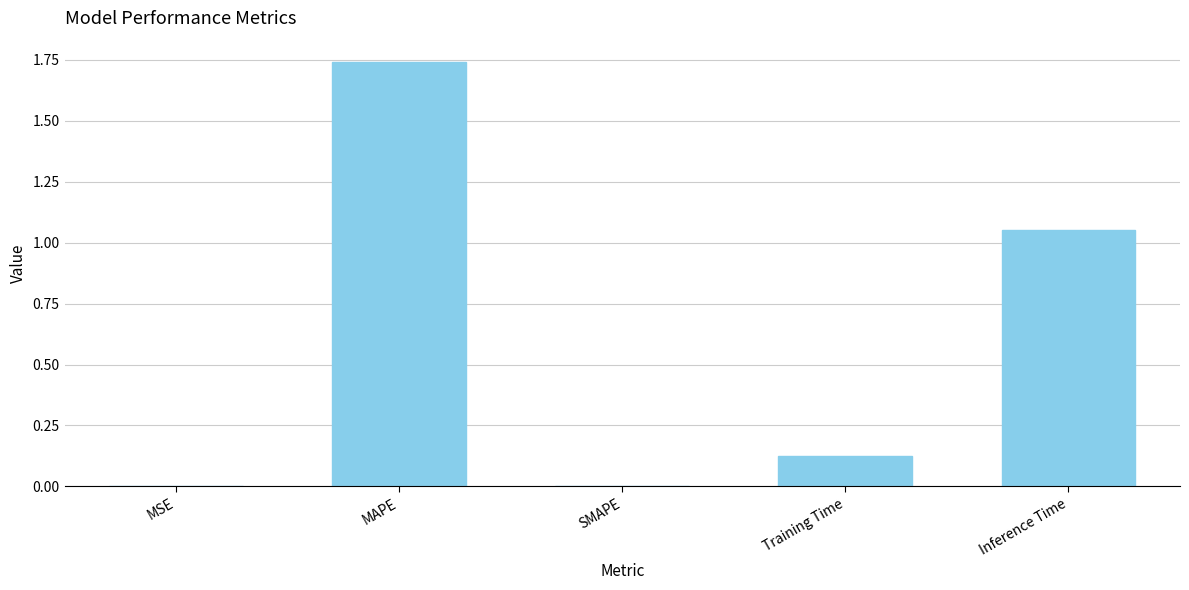

How many series are shown in this chart?

1